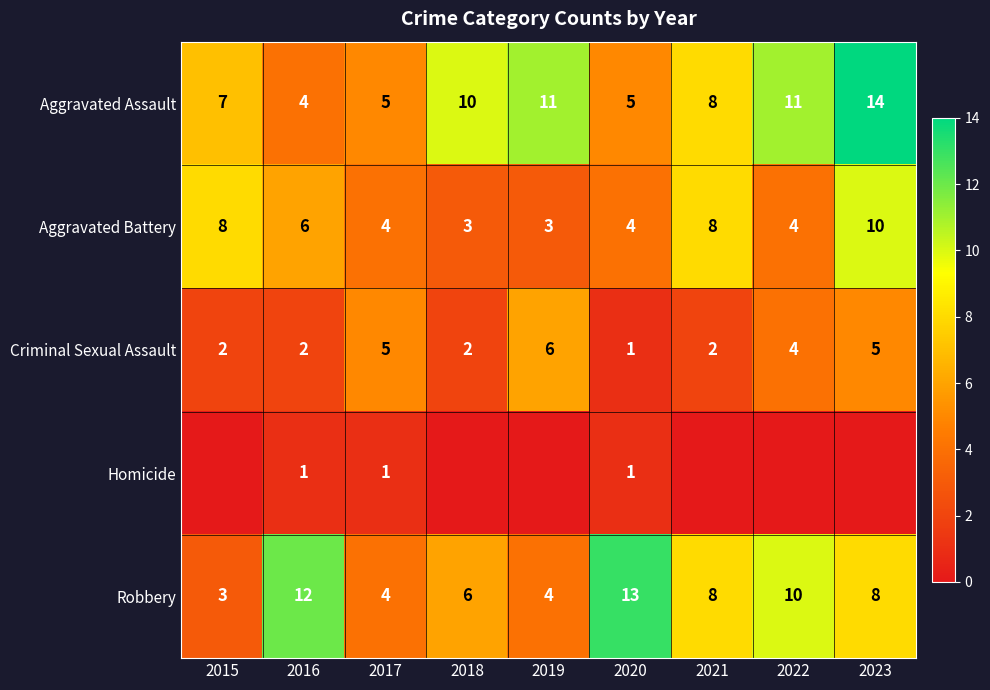

Between 2018 and 2023, which is larger?

2023